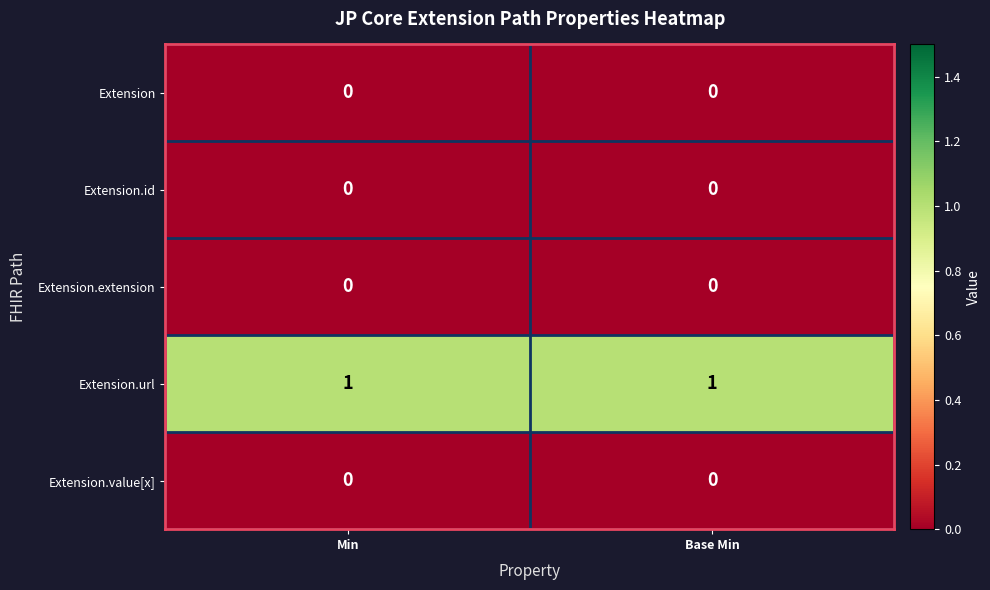

Reading left to right, transcribe all the data shown in this chart.

Extension: 0	0
Extension.id: 0	0
Extension.extension: 0	0
Extension.url: 1	1
Extension.value[x]: 0	0